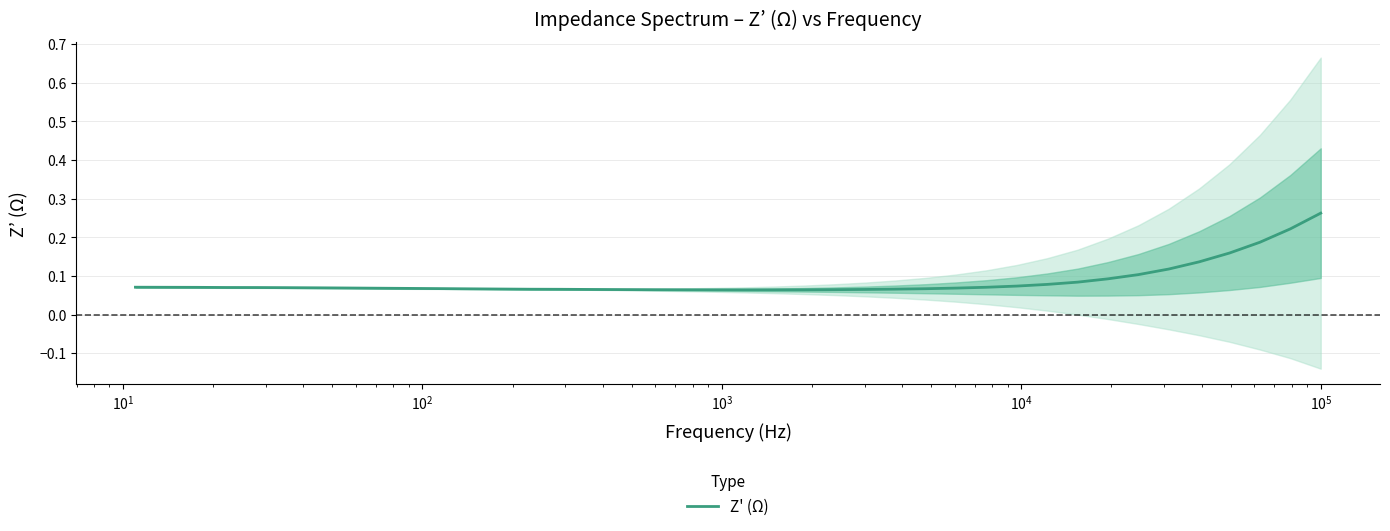

True or false: the data shows 0.0 at 10.

False